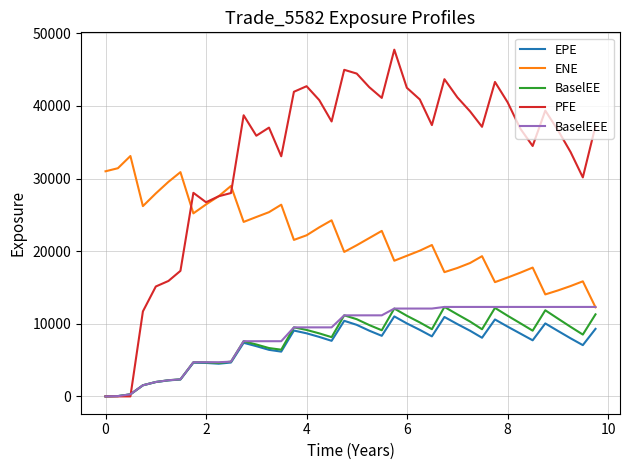

How many times do ENE and BaselEEE cross each other?

1